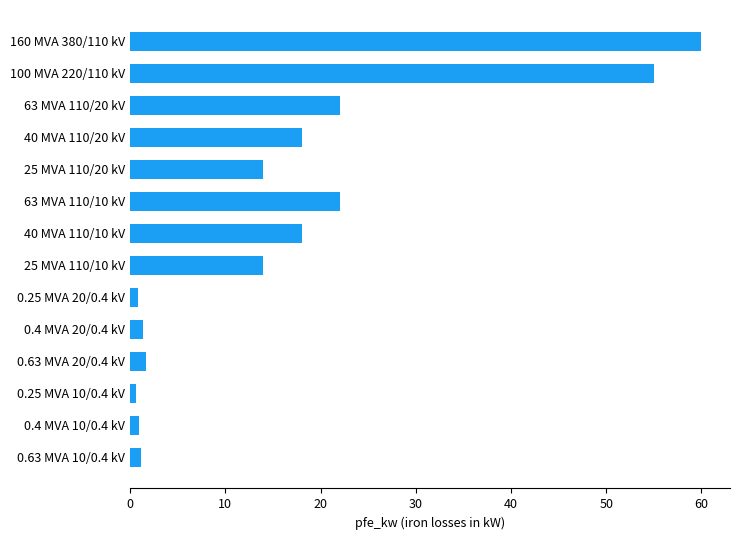

What is the maximum value shown in the chart?

60.0